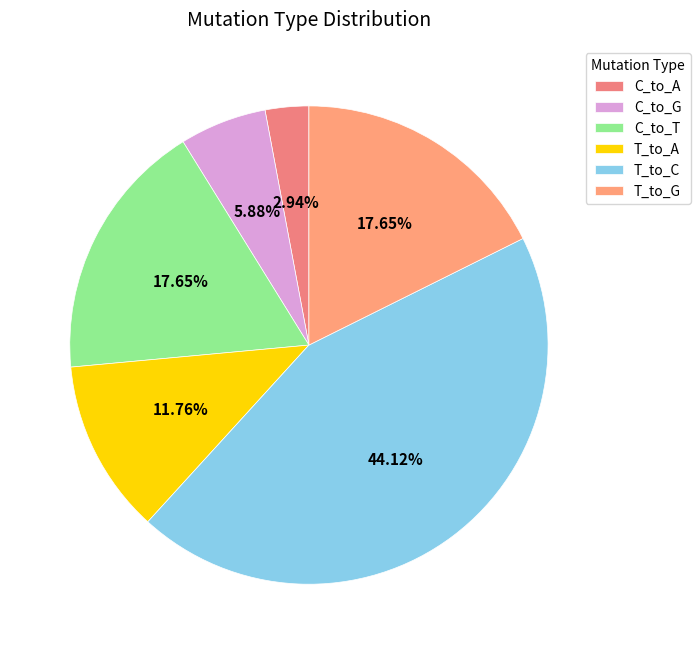

To the nearest percent, what is the difference between the largest and smallest slice percentages?

41%